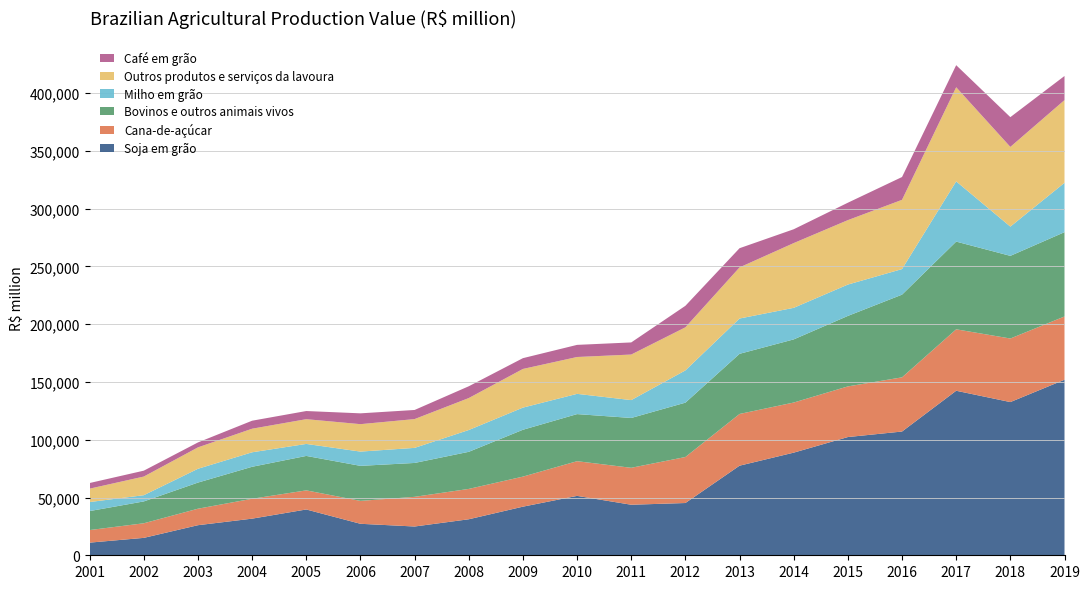

Reading left to right, list all the values displayed in this chart.

Soja em grão: 10949.2	15071.6	26039.4	31708.5	39647.5	27255.5	24908.0	31172.5	42079.0	51417.9	43750.0	45239.0	77559.0	88843.0	102343.0	107118.0	142416.0	132622.0	151955.0
Cana-de-açúcar: 10884.1	12630.9	14276.0	17214.8	16539.7	19835.0	25682.1	26275.9	26008.1	30028.4	31976.0	39830.0	44770.0	43378.0	43842.0	46910.0	53186.0	55016.0	54763.0
Bovinos e outros animais vivos: 16440.8	18922.8	22620.3	27692.7	29822.6	30321.2	29332.0	32112.5	40559.6	40767.5	43139.0	47044.0	52061.0	54656.0	61018.0	71583.0	75936.0	71553.0	72975.0
Milho em grão: 7806.2	5385.7	11949.8	12536.9	10382.8	12341.8	13050.7	18872.0	19177.4	17519.4	15456.0	27925.0	30553.0	27322.0	27137.0	22132.0	52123.0	25318.0	42710.0
Outros produtos e serviços da lavoura: 11594.4	16138.0	18525.5	20414.9	21425.2	23749.2	24928.3	27664.8	33469.5	31902.8	39446.0	37292.0	44258.0	56046.0	55776.0	59955.0	81483.0	68980.0	71623.0
Café em grão: 4880.2	5100.2	4275.2	6920.7	7049.7	9363.0	7879.1	10200.5	9337.8	10495.7	10482.0	18623.0	16606.0	11972.0	15076.0	19737.0	19107.0	25772.0	20859.0